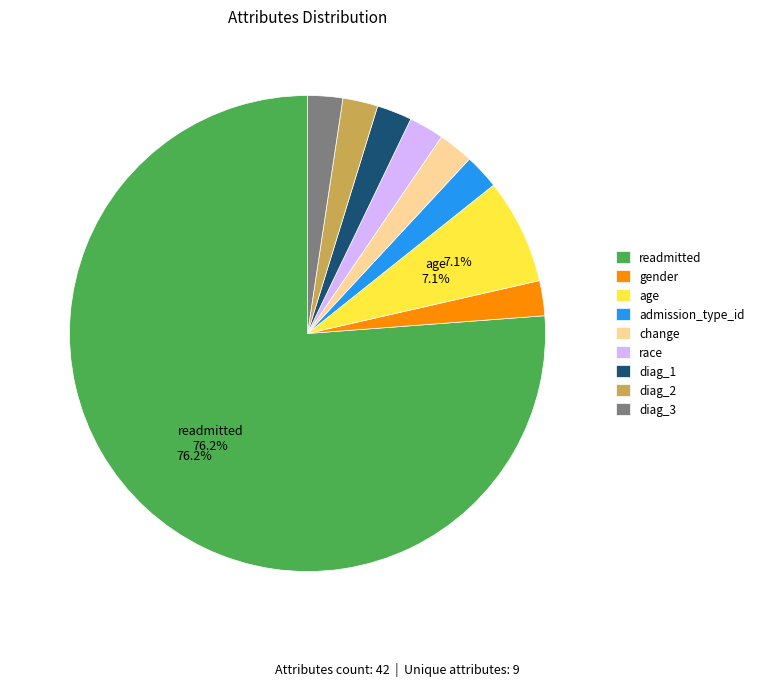

To the nearest percent, what is the difference between the largest and smallest slice percentages?

74%